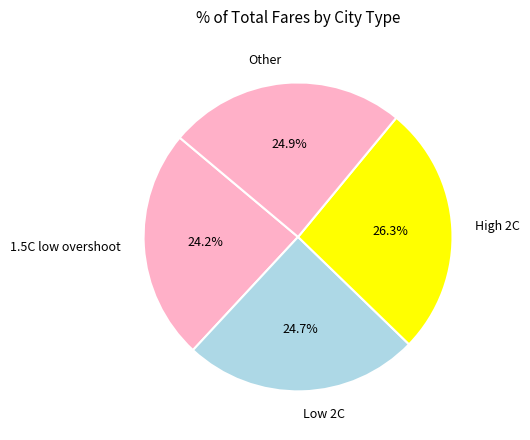

True or false: High 2C accounts for 26% of the total.

True